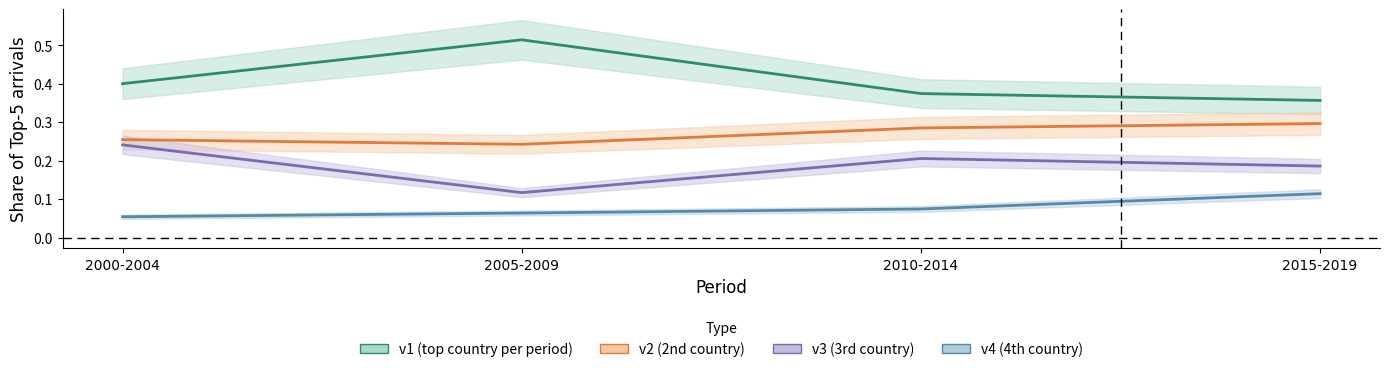

Rank the categories by v1 (top country per period) value from lowest to highest.

2015-2019, 2010-2014, 2000-2004, 2005-2009